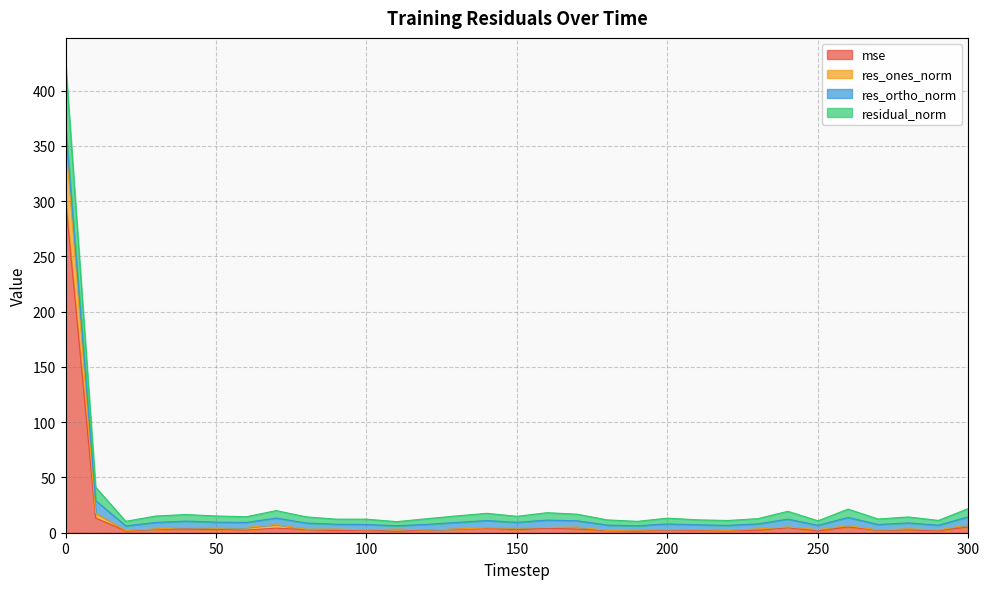

True or false: res_ones_norm has a value of 5.1 at 170.

True